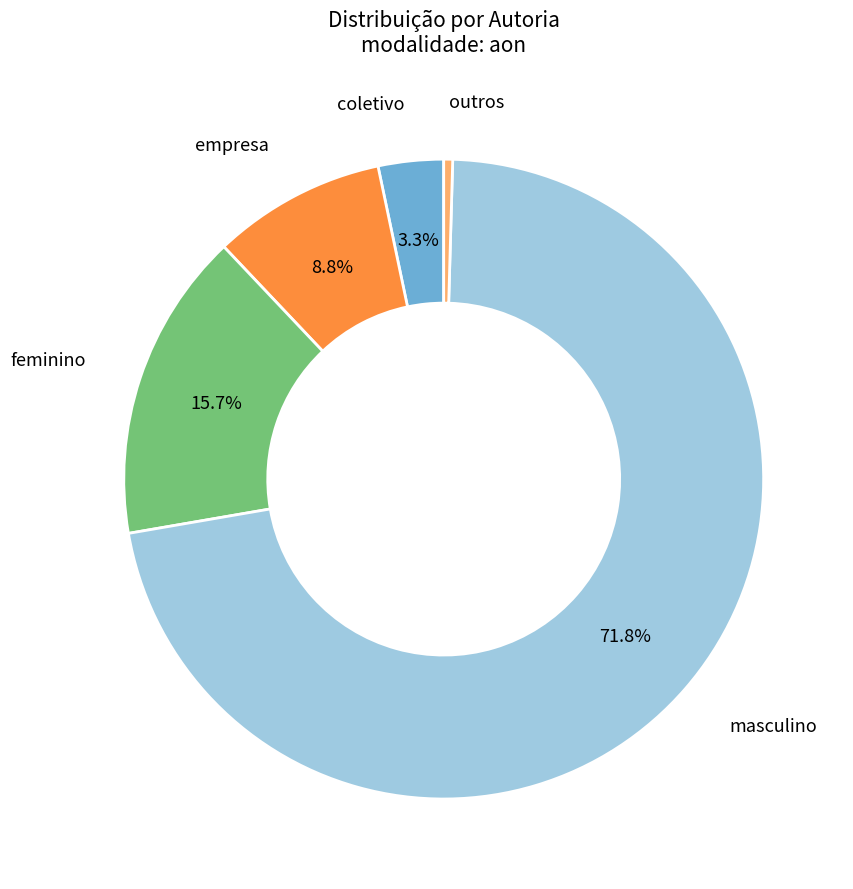

Is there any slice that represents more than half of the pie?

Yes